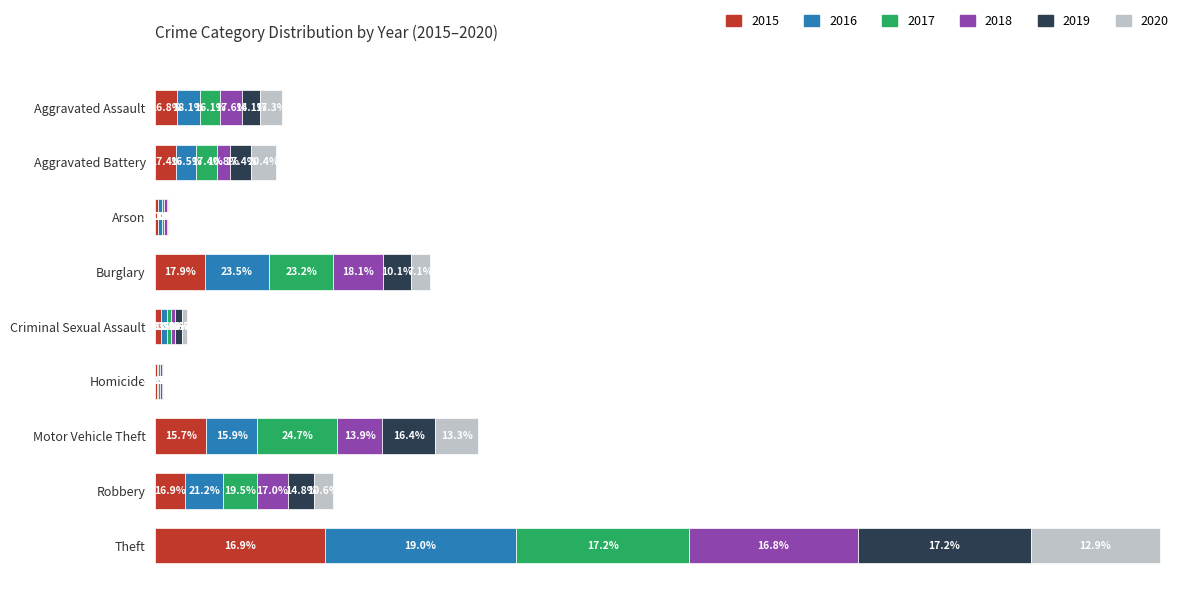

At which category is the sum across all series the highest?

Theft